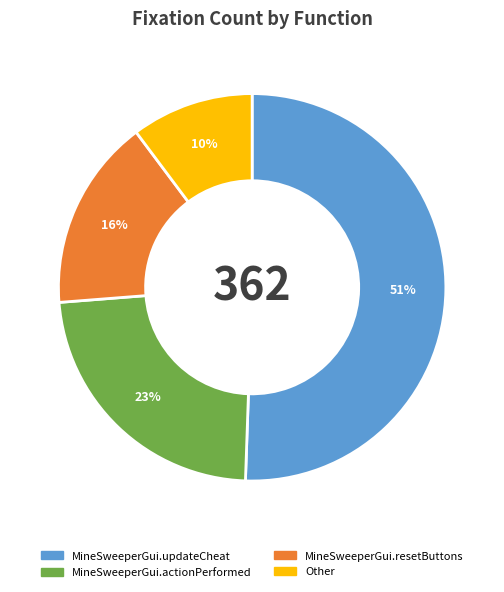

Approximately how many times larger is the value at MineSweeperGui.resetButtons compared to MineSweeperGui.updateCheat?

0.3